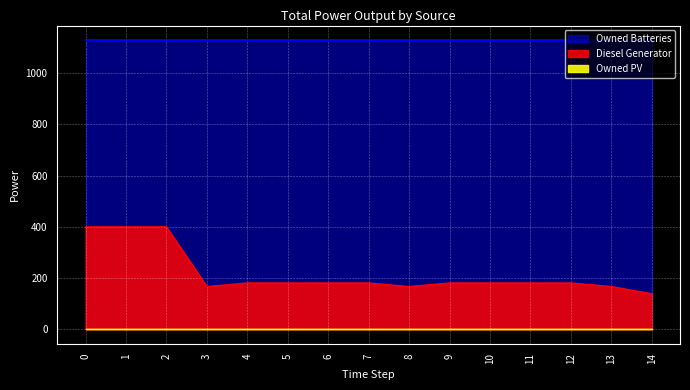

What is the spread (max minus min) of values at 2?

1129